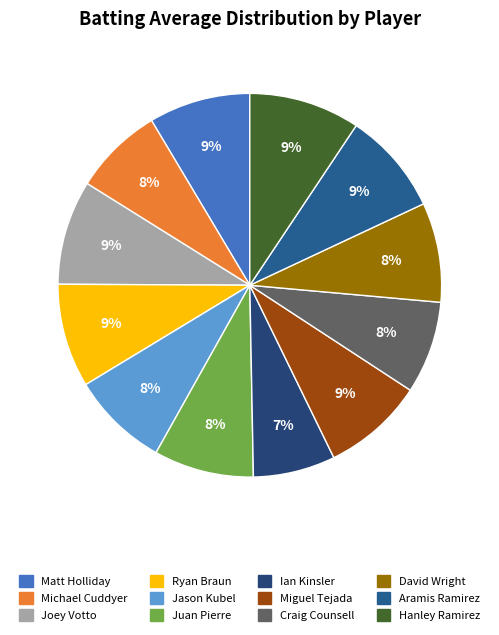

Combined, do Jason Kubel and Craig Counsell account for over 50%?

No